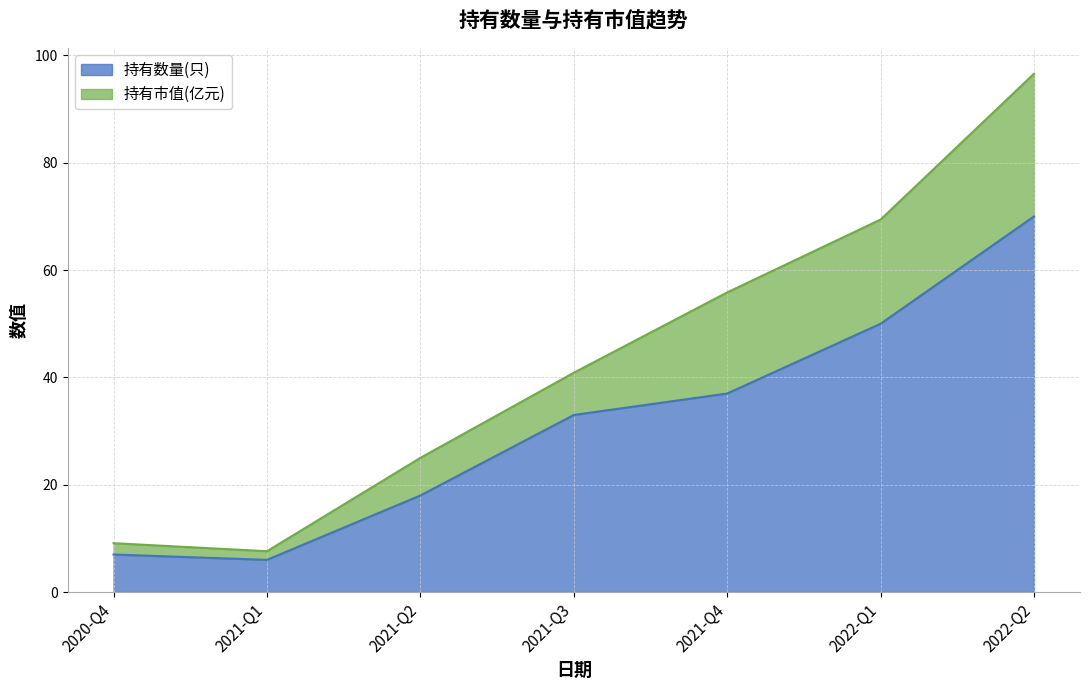

The chart shows a value of 5 at 2021-Q2. True or false?

False